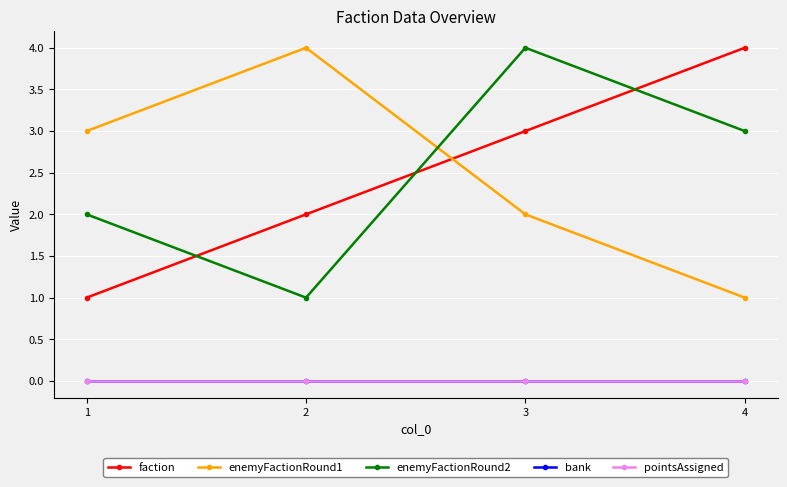

True or false: enemyFactionRound1 and bank intersect in this chart.

False